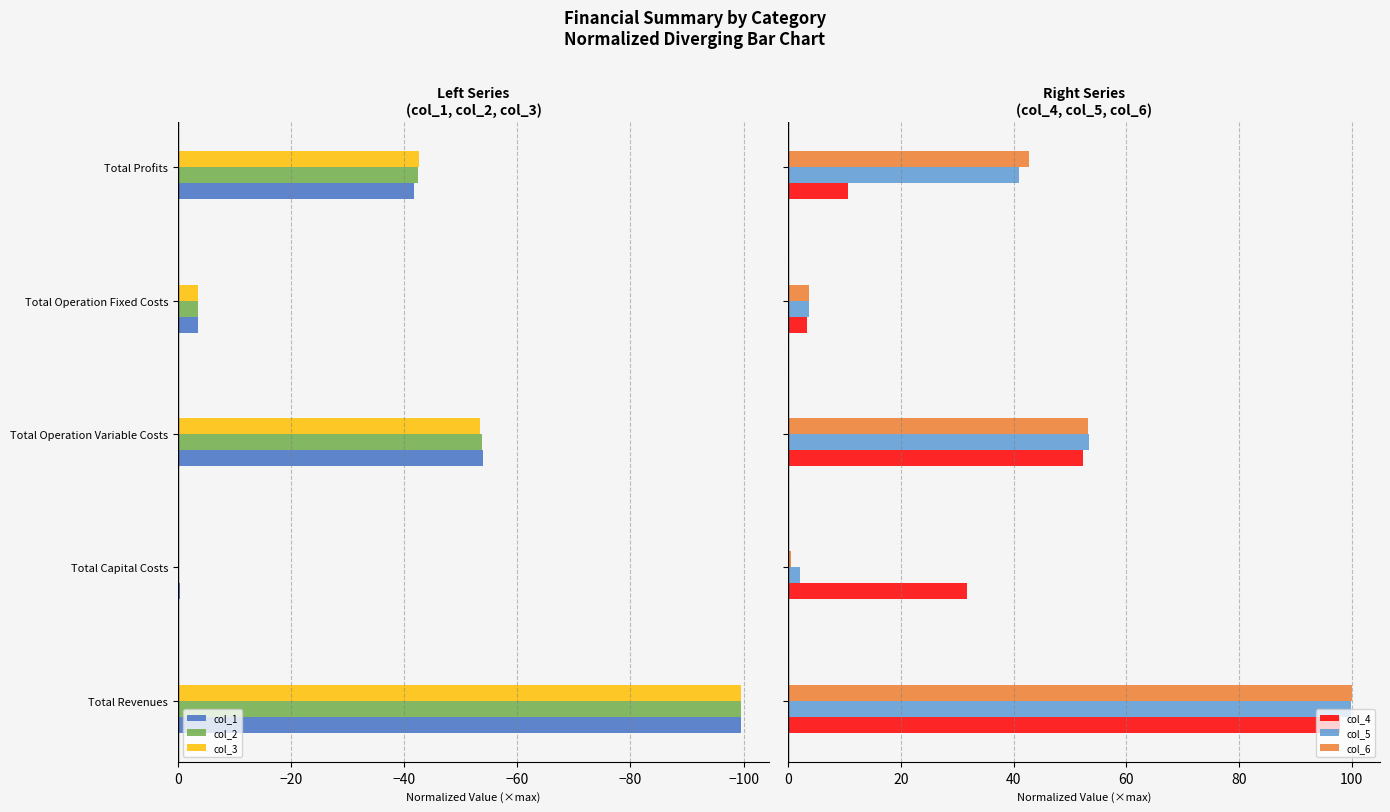

What is the value of the col_3 bar at the 4th from the left?

-3.5